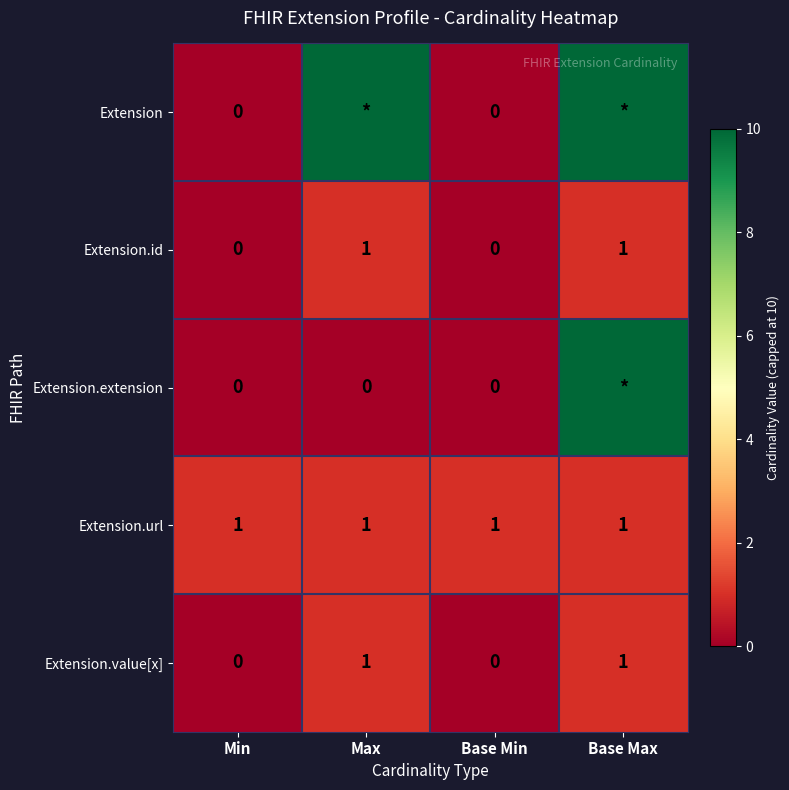

What is the spread (max minus min) of values at Base Min?

1